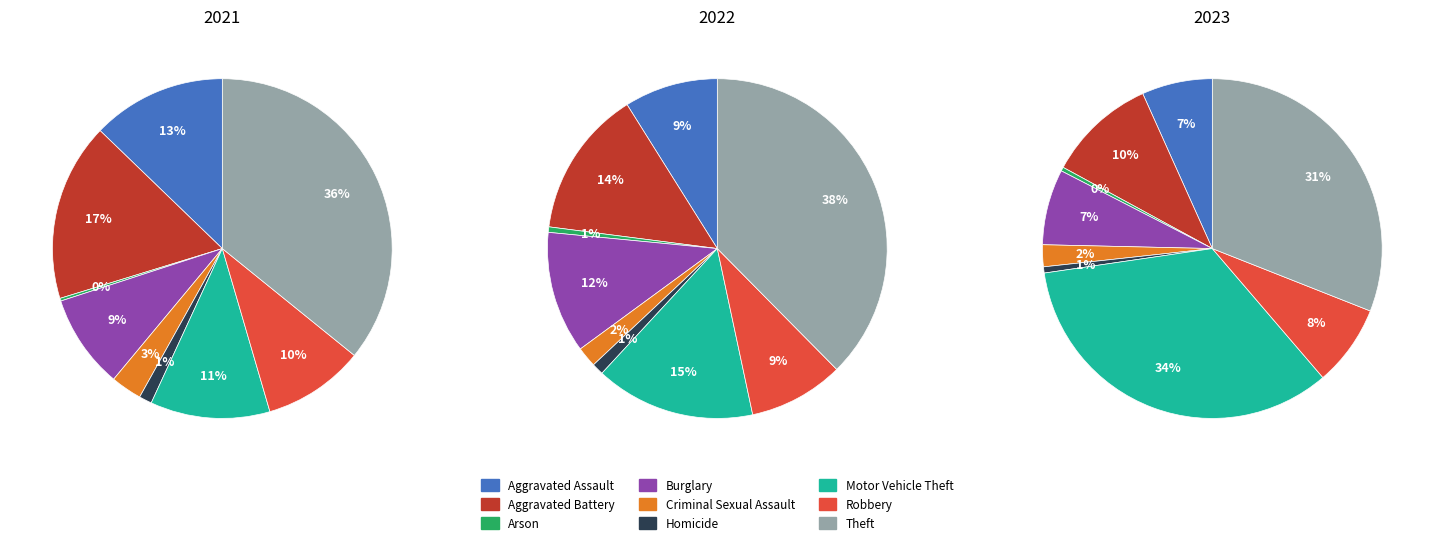

Rank the categories by 2022 value from highest to lowest.

Theft, Motor Vehicle Theft, Aggravated Battery, Burglary, Robbery, Aggravated Assault, Criminal Sexual Assault, Homicide, Arson